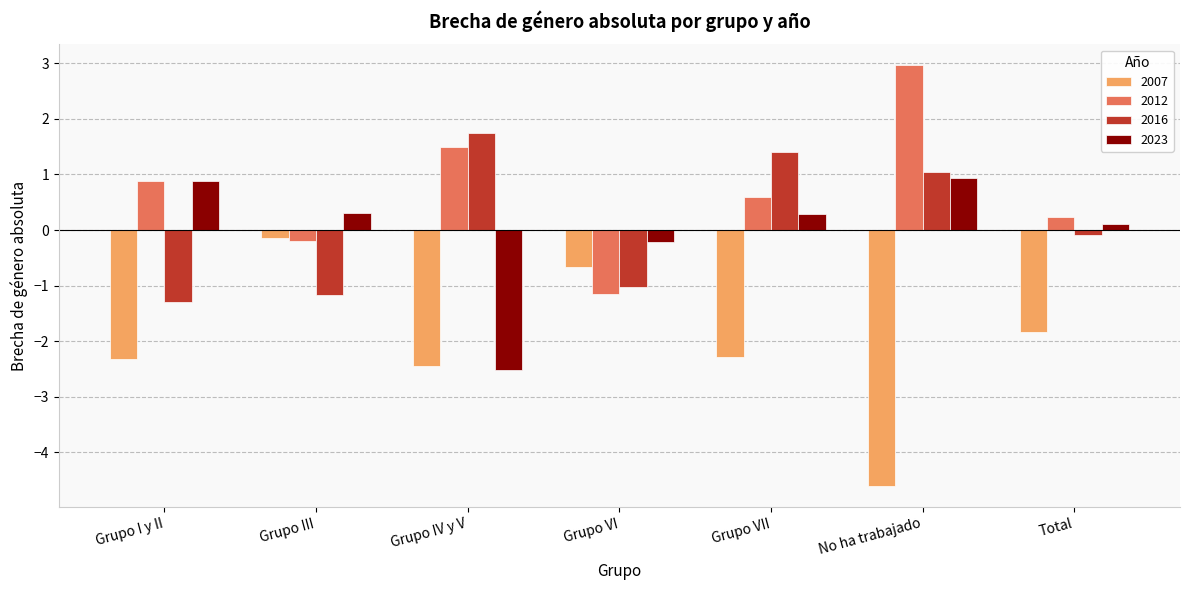

List the labels in order of 2012 value, smallest first.

Grupo VI, Grupo III, Total, Grupo VII, Grupo I y II, Grupo IV y V, No ha trabajado